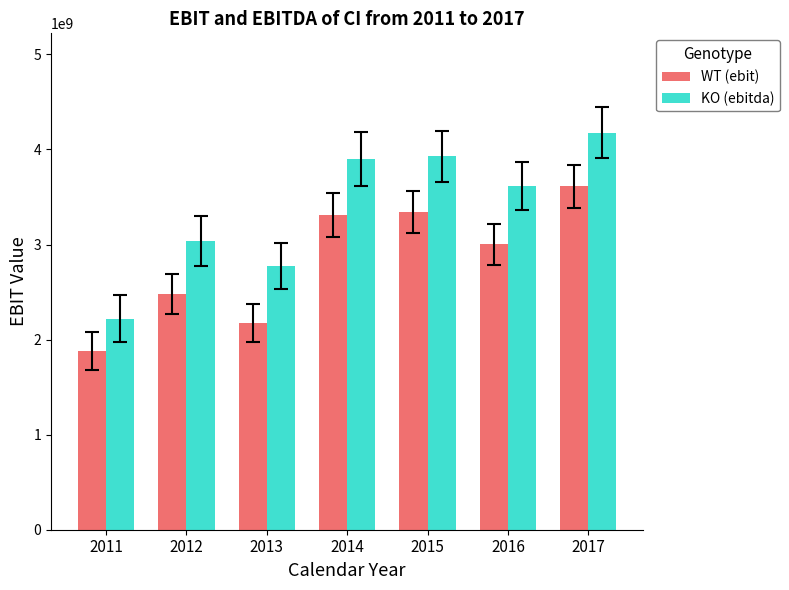

Reading right to left, extract all data points from this chart.

WT (ebit): 3611000000	3003000000	3344000000	3312000000	2174000000	2476000000	1875000000
KO (ebitda): 4177000000	3613000000	3929000000	3900000000	2771000000	3036000000	2220000000